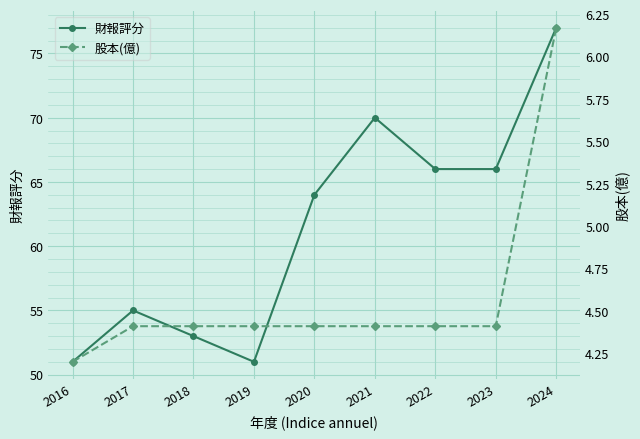

What is the maximum value for 財報評分?

77